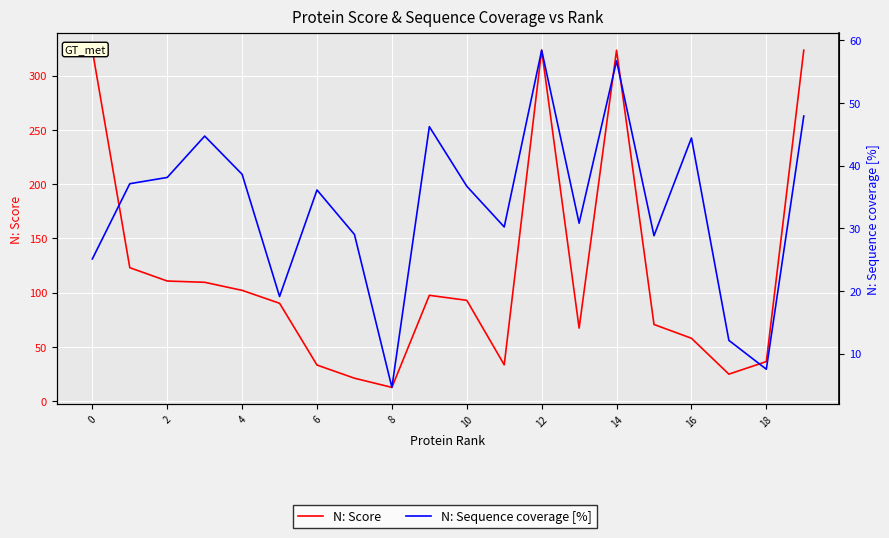

Is it true that N: Sequence coverage [%] equals 18.1 at 14?

False